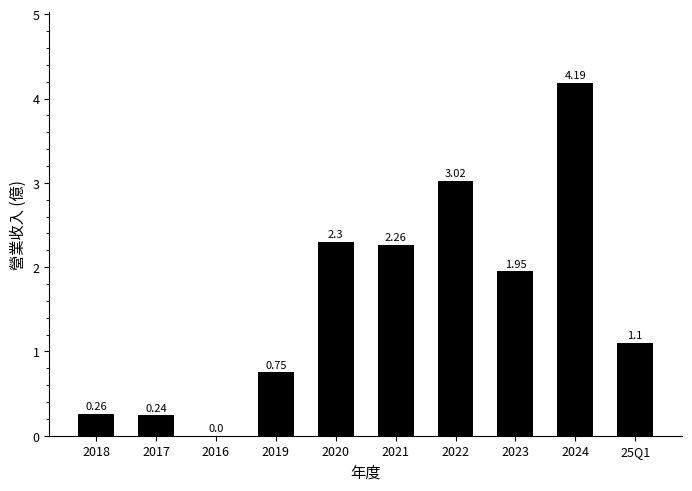

True or false: the data shows 1.9 at 25Q1.

False